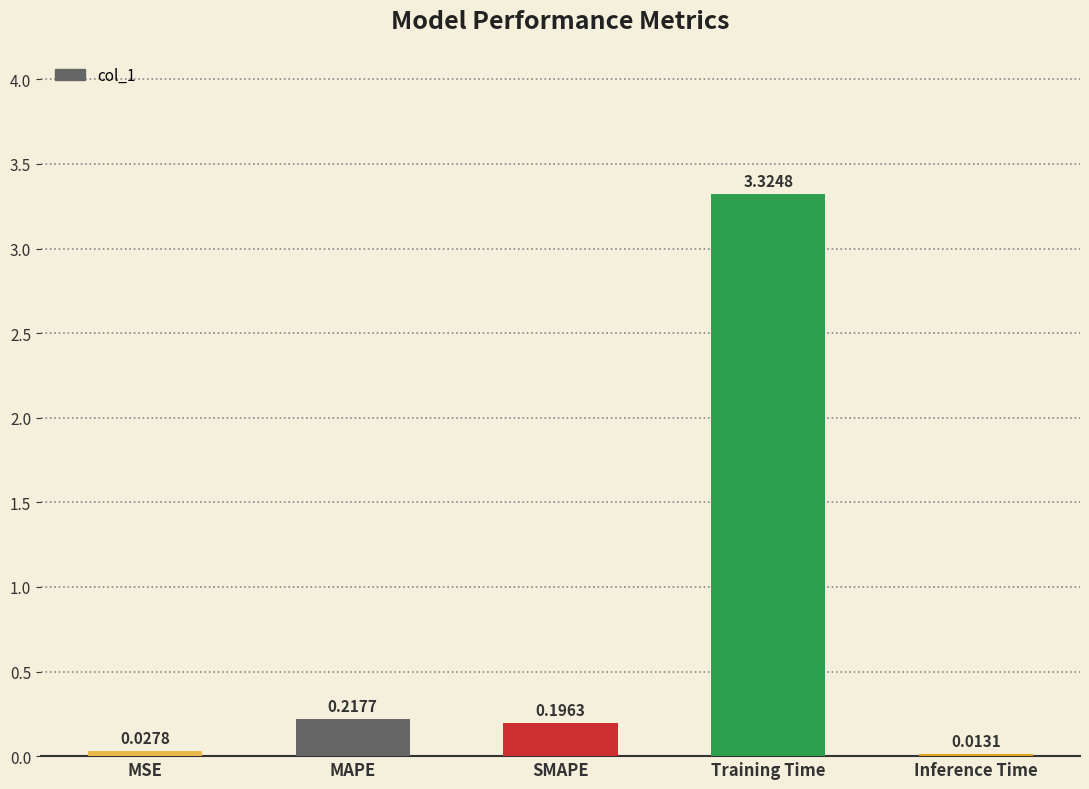

What is the label of the 3rd bar from the right?

SMAPE